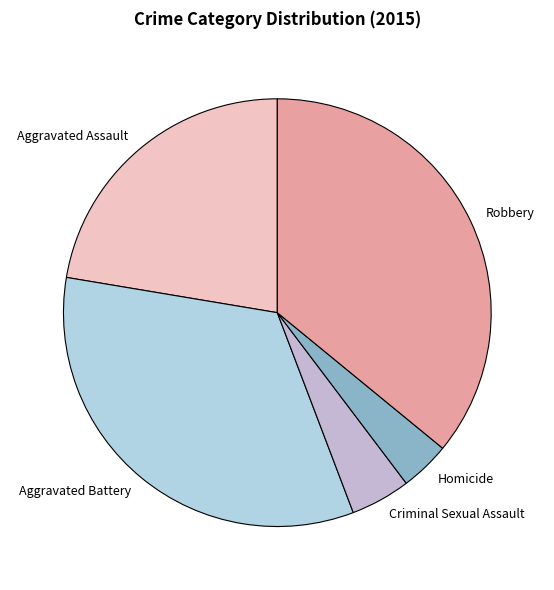

Do Aggravated Assault and Homicide together represent more than half of the pie?

No